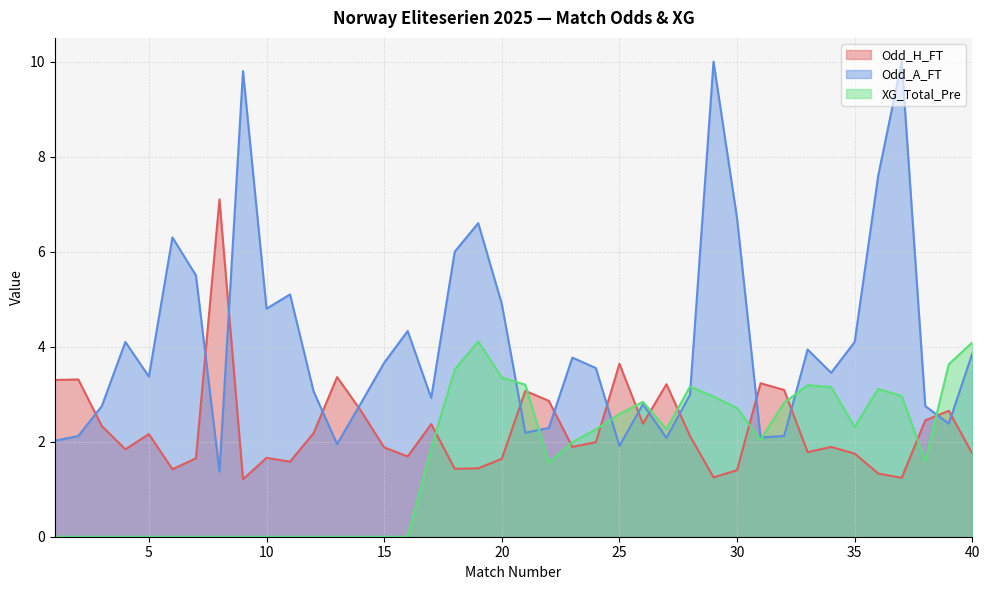

Reading right to left, list all the values displayed in this chart.

Odd_H_FT: 1.8	2.6	2.5	1.2	1.3	1.8	1.9	1.8	3.1	3.2	1.4	1.2	2.1	3.2	2.4	3.6	2.0	1.9	2.9	3.1	1.6	1.4	1.4	2.4	1.7	1.9	2.7	3.4	2.2	1.6	1.7	1.2	7.1	1.6	1.4	2.2	1.8	2.3	3.3	3.3
Odd_A_FT: 3.9	2.4	2.8	10.0	7.6	4.1	3.5	3.9	2.1	2.1	6.7	10.0	3.0	2.1	2.8	1.9	3.5	3.8	2.3	2.2	4.9	6.6	6.0	2.9	4.3	3.7	2.8	1.9	3.1	5.1	4.8	9.8	1.4	5.5	6.3	3.4	4.1	2.8	2.1	2.0
XG_Total_Pre: 4.1	3.6	1.6	3.0	3.1	2.3	3.1	3.2	2.8	2.0	2.7	3.0	3.2	2.3	2.8	2.6	2.3	2.0	1.6	3.2	3.4	4.1	3.5	1.9	0.0	0.0	0.0	0.0	0.0	0.0	0.0	0.0	0.0	0.0	0.0	0.0	0.0	0.0	0.0	0.0